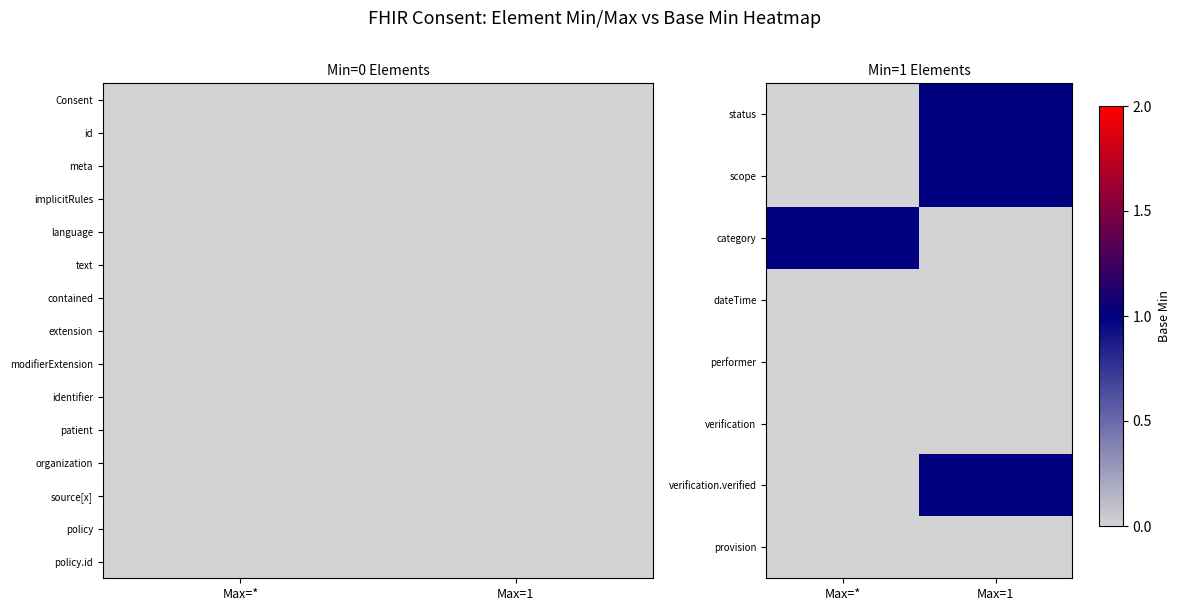

Between Max=1 and Max=*, which is larger?

Max=1